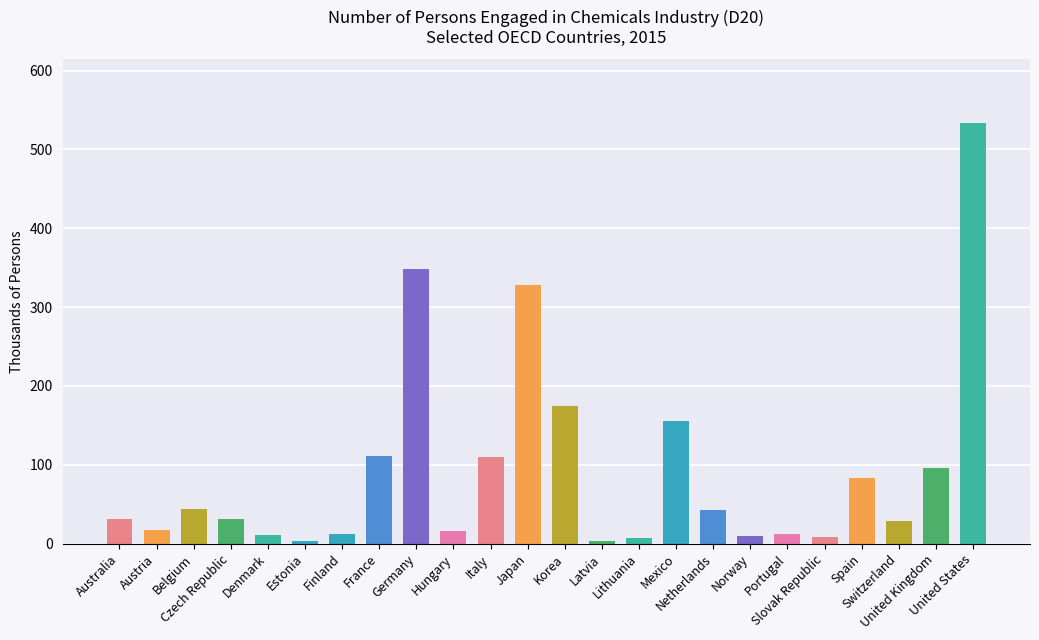

What is the difference between the maximum and minimum values?

531.1